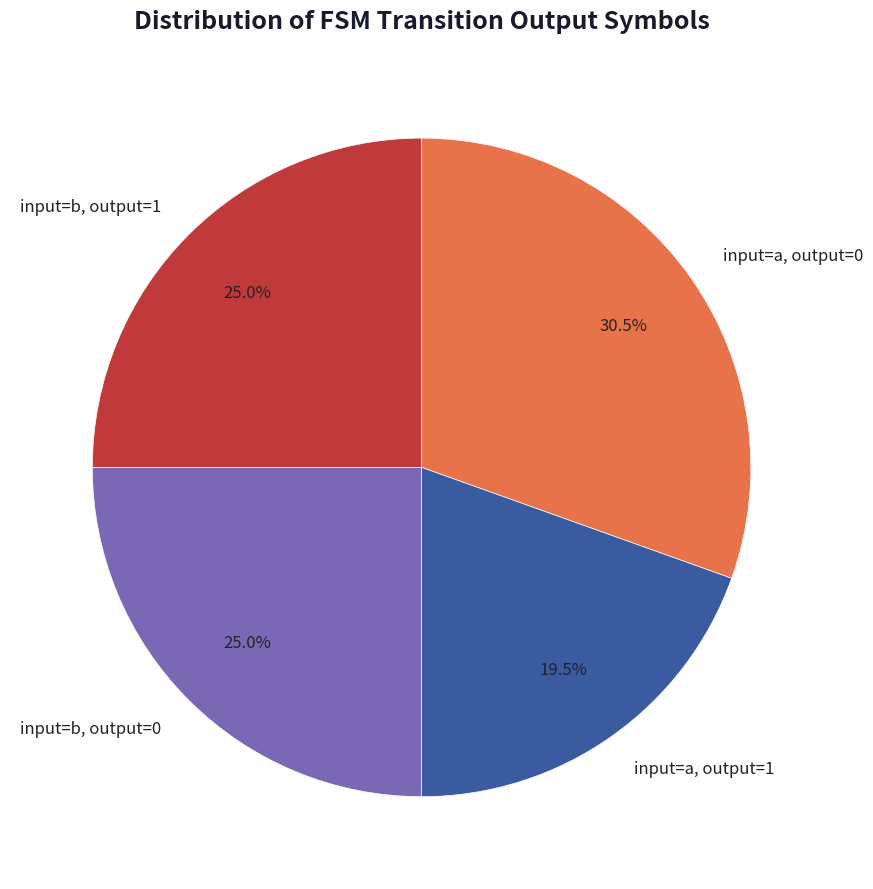

What is the smallest slice in the pie chart?

input=a, output=1